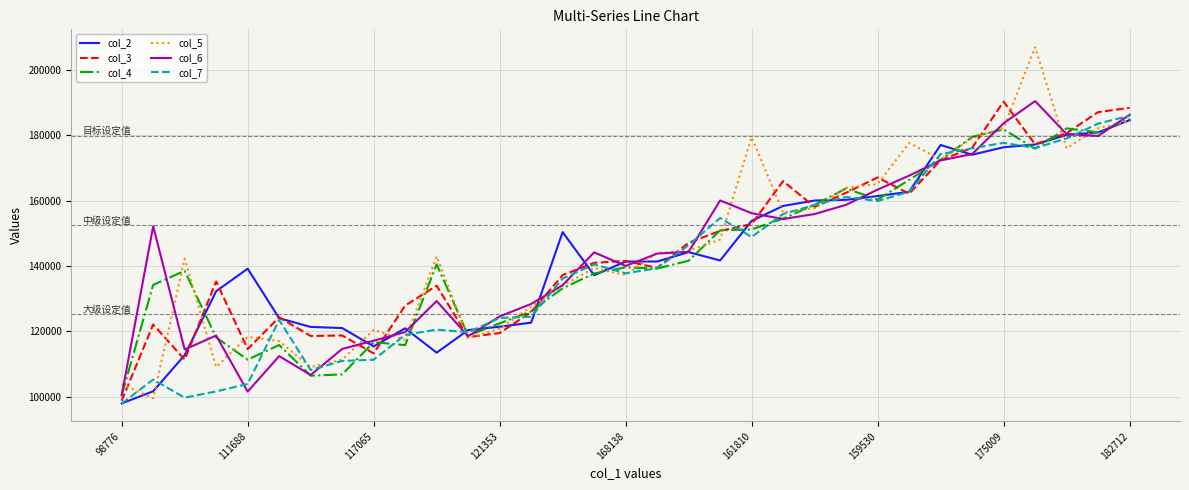

What is the minimum value for col_6?

100349